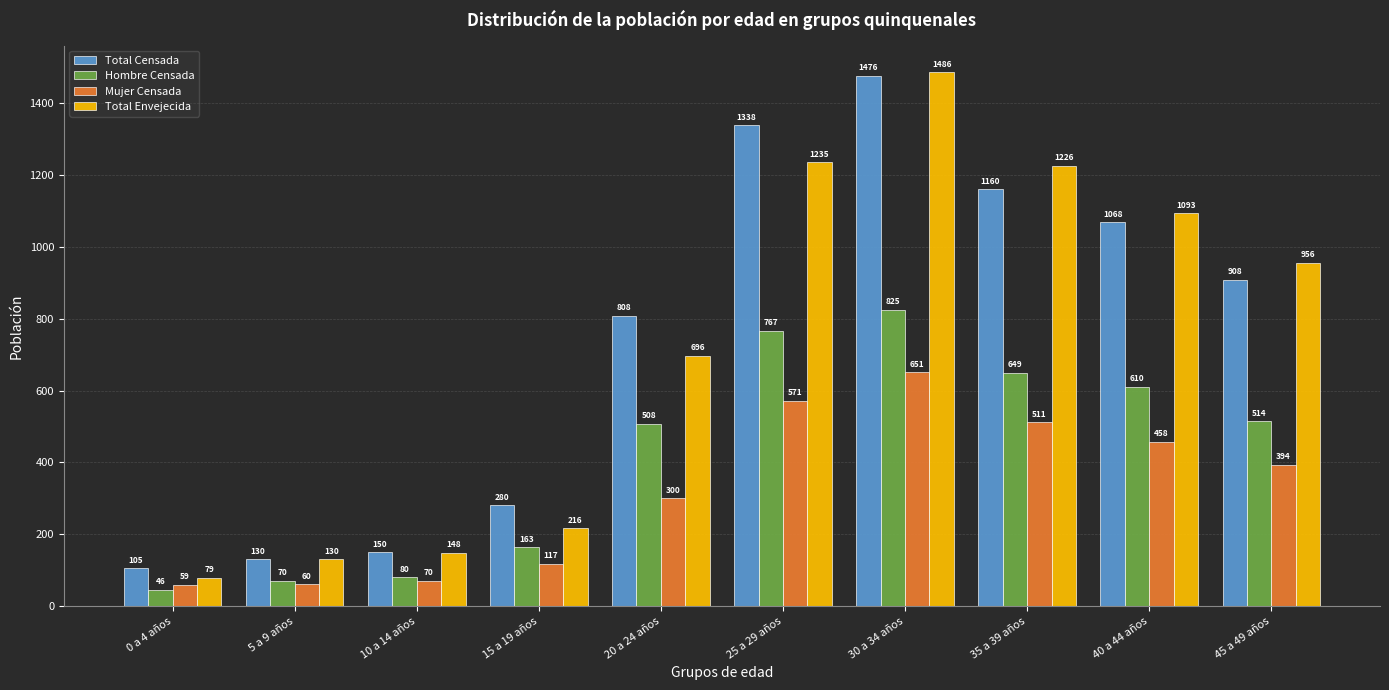

Where is Hombre Censada nearest to the value 435?

20 a 24 años